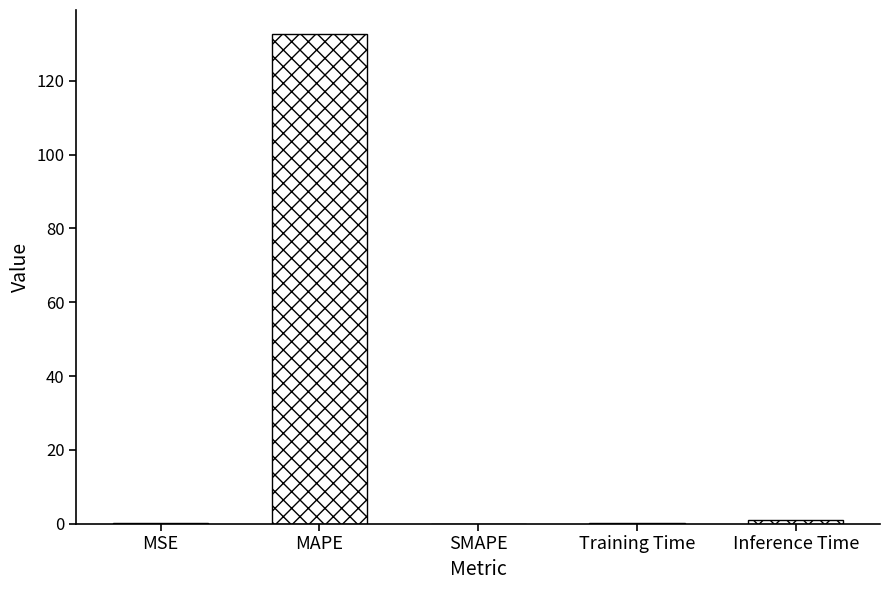

What is the change in value from MSE to SMAPE?

-0.2